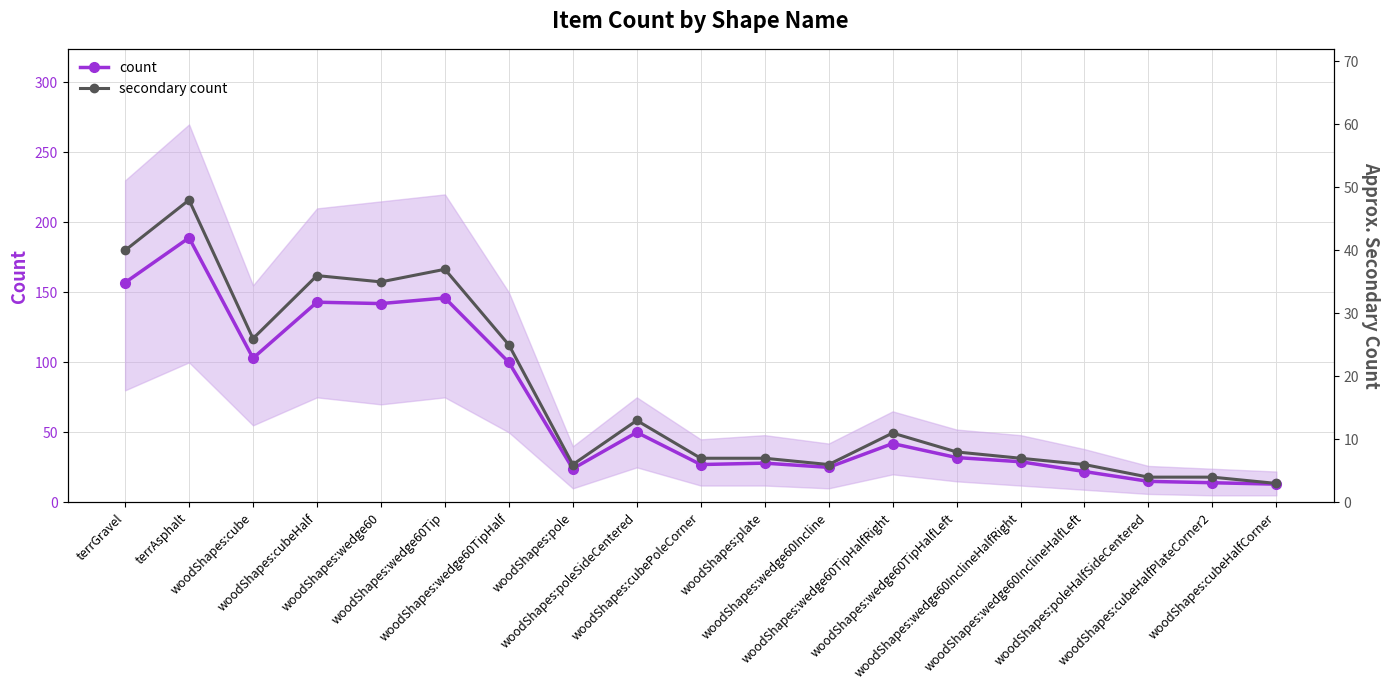

What is the label of the 5th point from the right?

woodShapes:wedge60InclineHalfRight